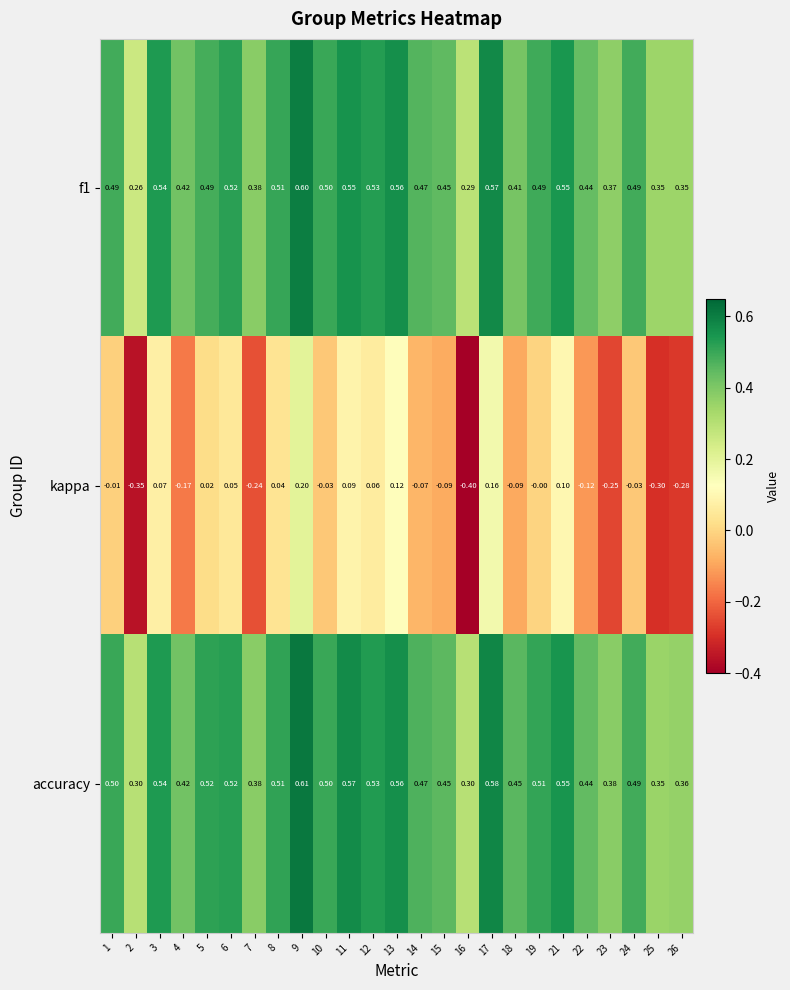

Which series has the largest range (max minus min)?

kappa